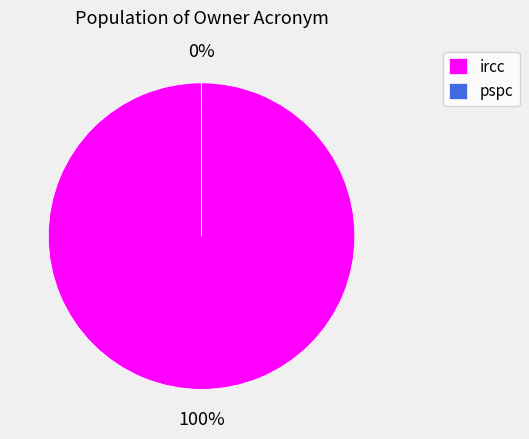

What is the majority slice?

ircc